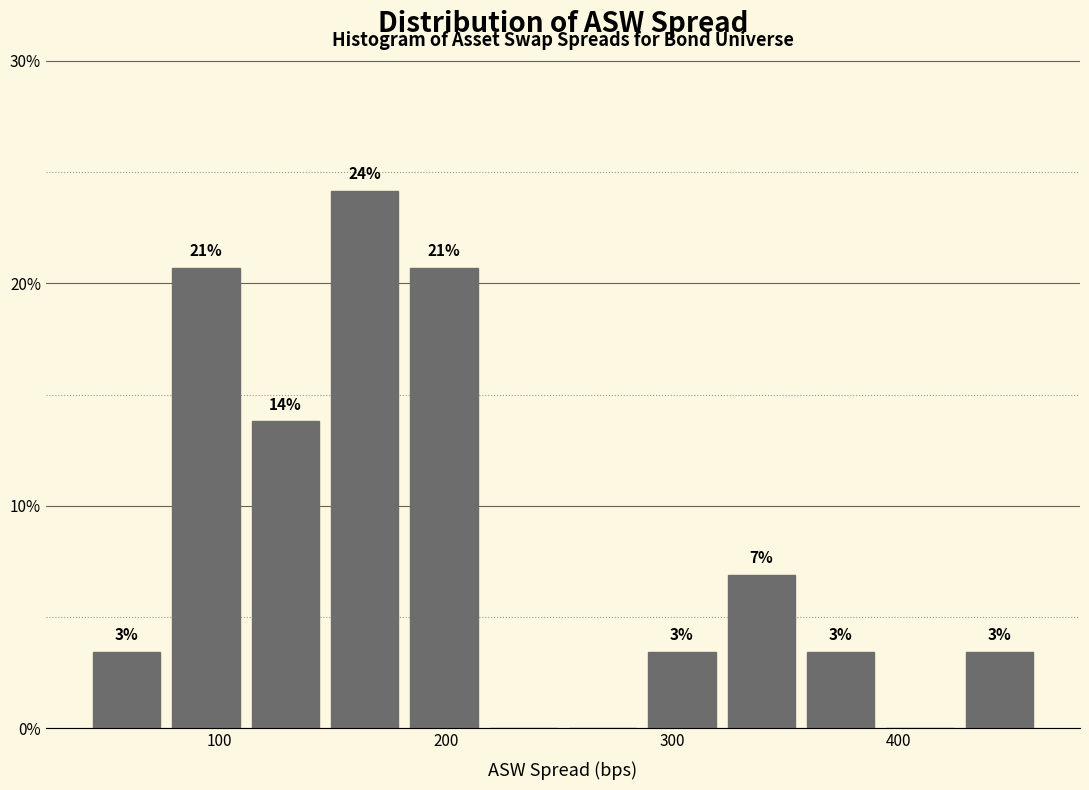

Around what value on the x-axis is the tallest bar? Give the approximate position of its centre, as read against the axis.

160